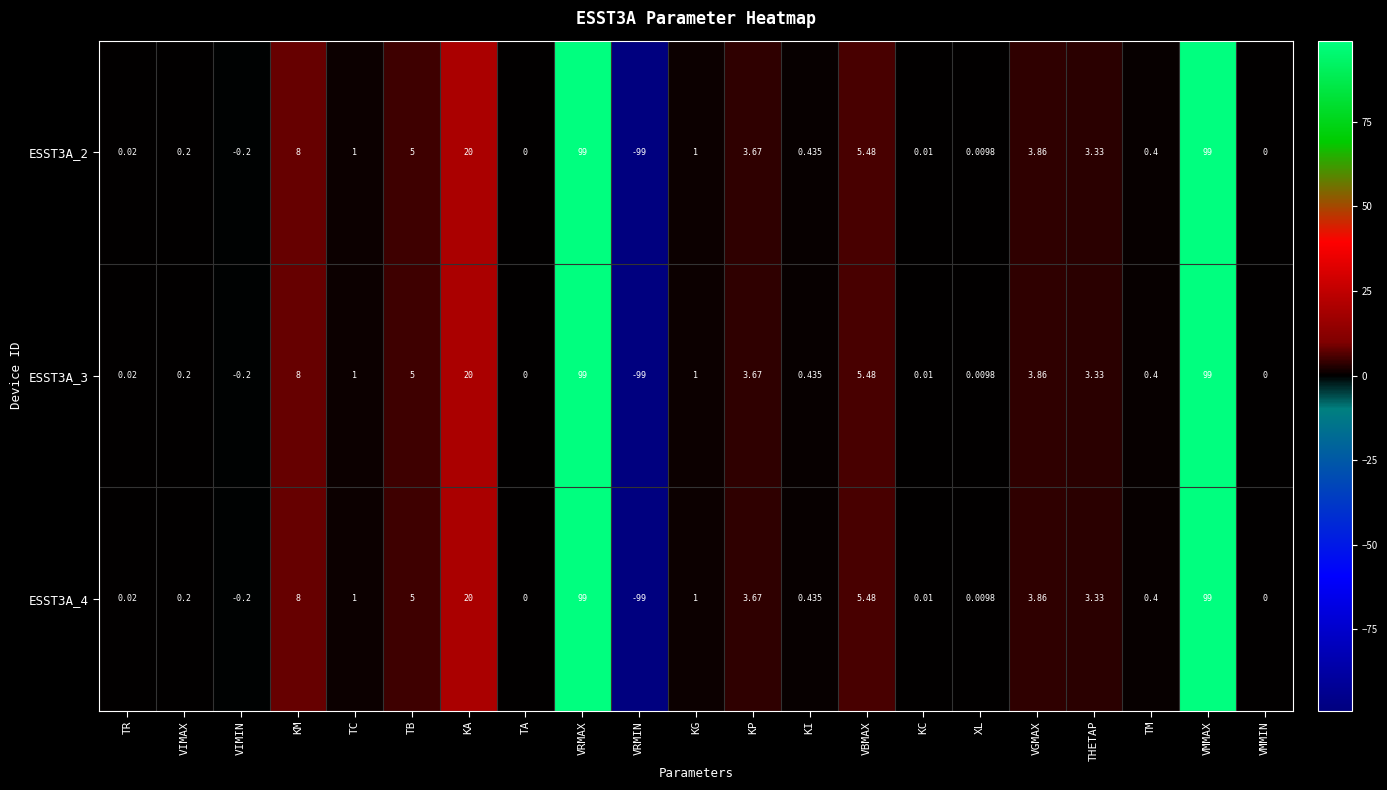

Where does the ESST3A_4 series first go above 1?

KM